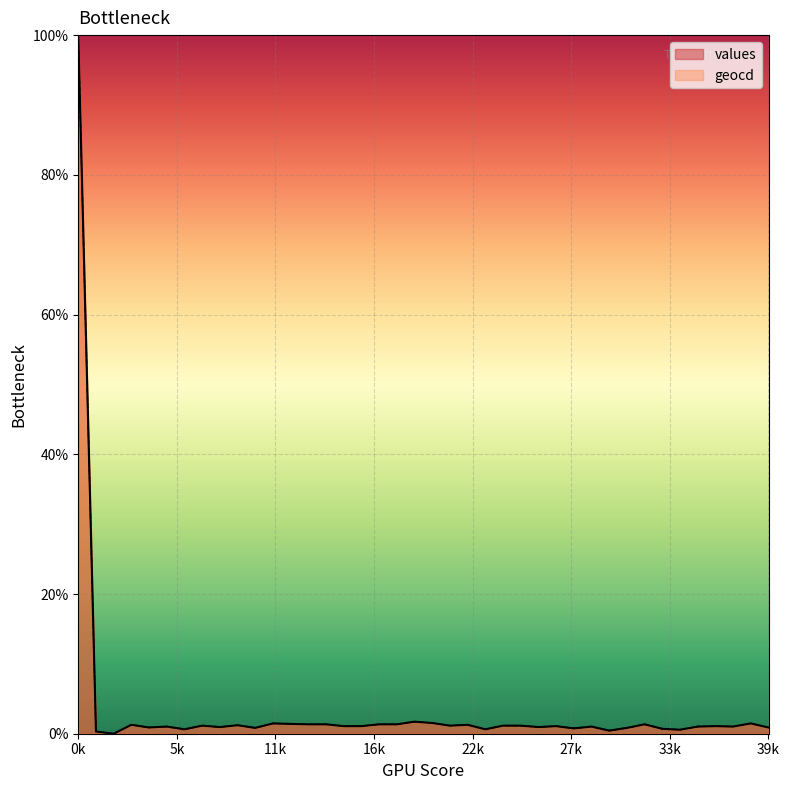

The value of values at 9 is 0.7. True or false?

False